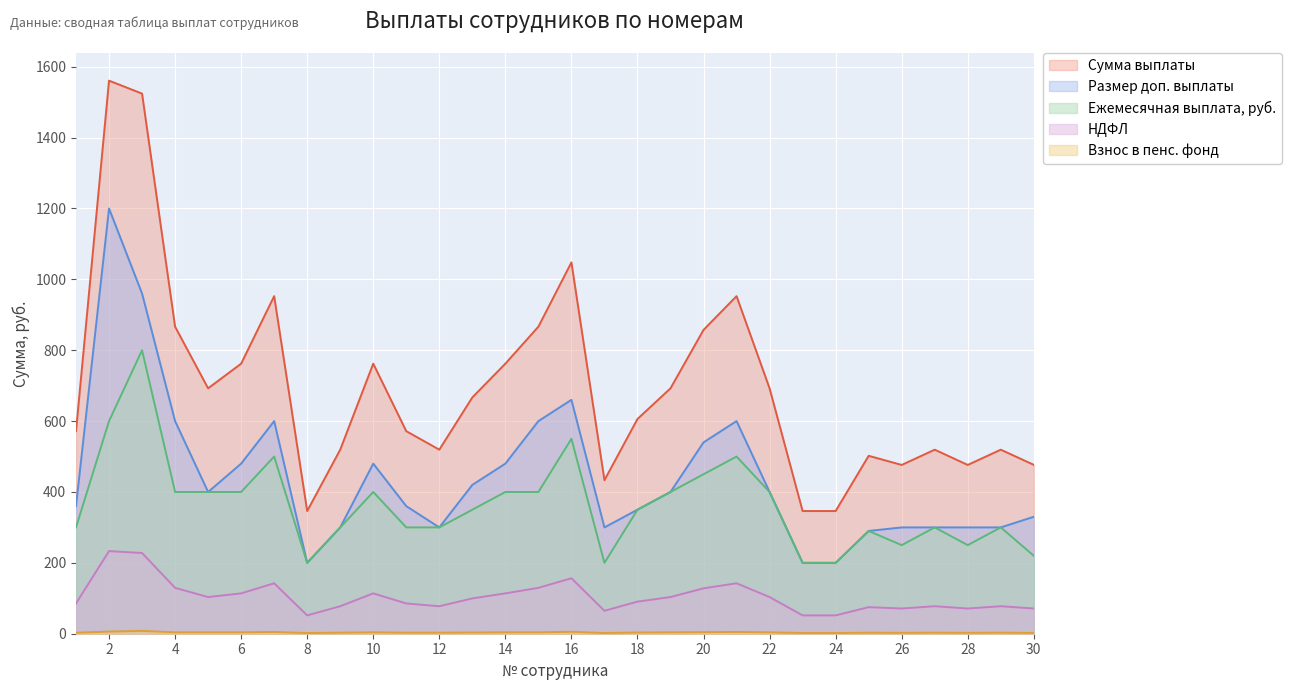

Between 4 and 9, which is larger?

4